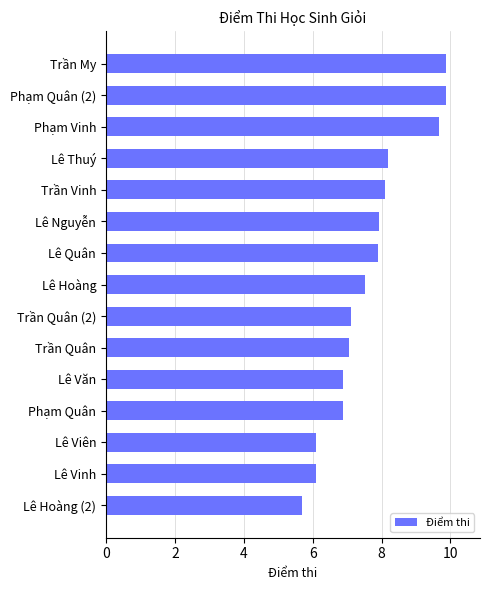

What is the greatest value displayed?

9.9